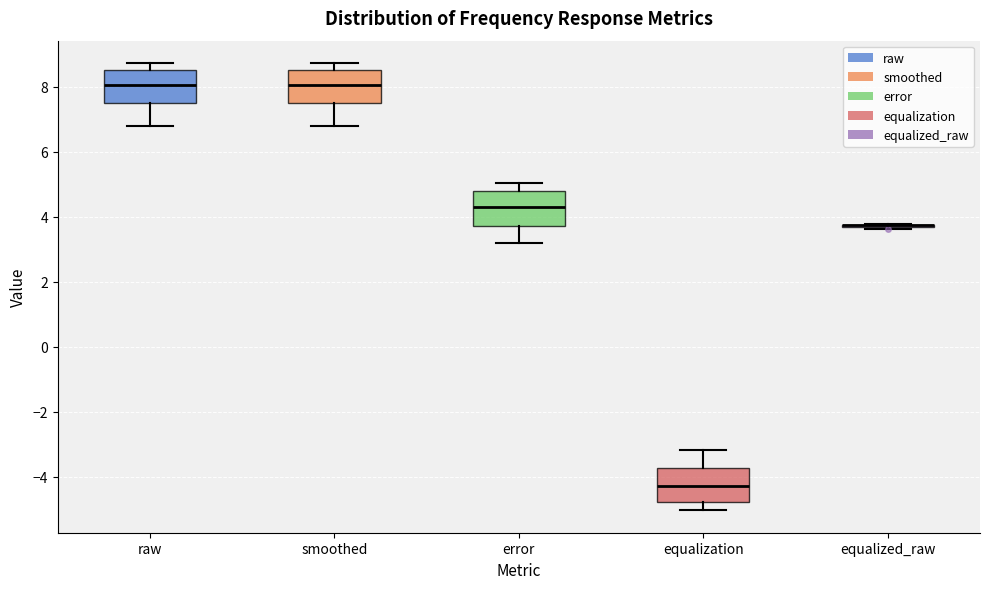

Reading left to right, read every box against the y-axis: the position of its median line, the range the box covers, and the ends of its whiskers. The values are not printed on the chart, so give them approximately, as read against the axis.

raw: median 8.0, box 7.4 to 8.6, whiskers 6.8 to 8.8
smoothed: median 8.0, box 7.4 to 8.6, whiskers 6.8 to 8.8
error: median 4.2, box 3.8 to 4.8, whiskers 3.2 to 5.0
equalization: median -4.2, box -4.8 to -3.8, whiskers -5.0 to -3.2
equalized_raw: box collapsed to a line at 3.8, whiskers 3.6 to 3.8